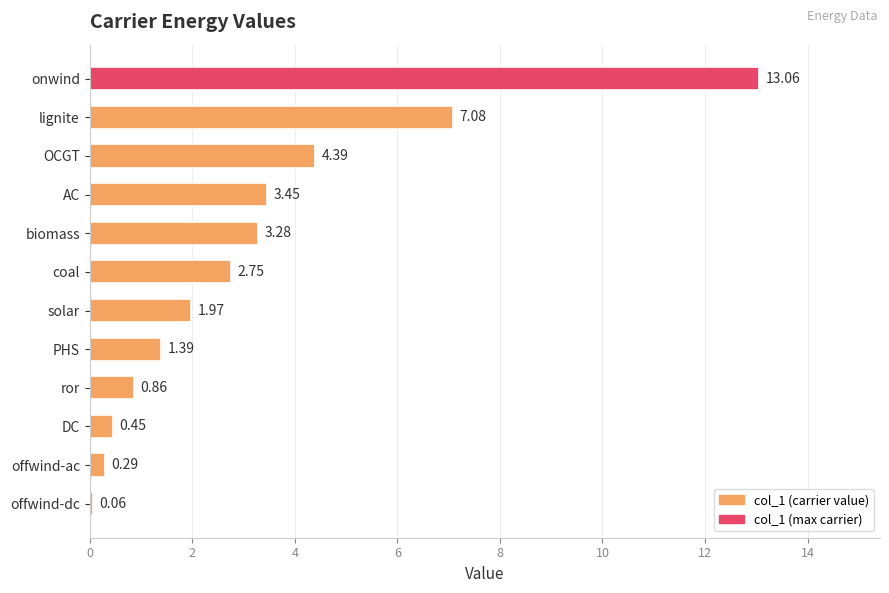

What is the change in value from OCGT to offwind-ac?

-4.1